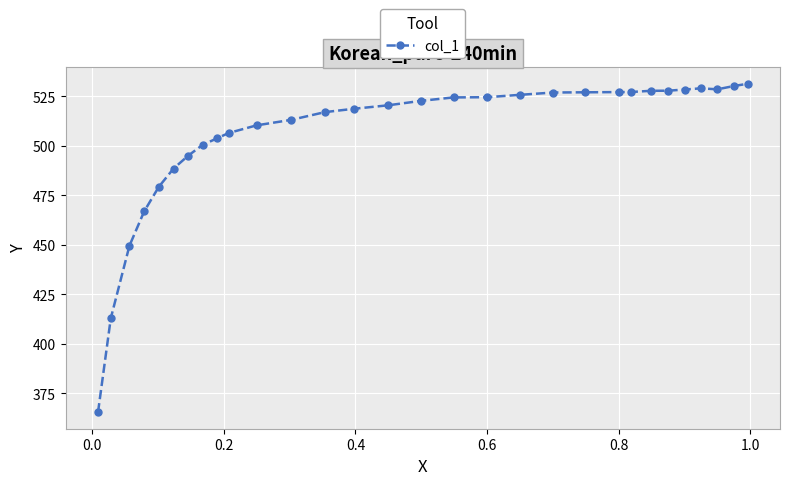

What is the smallest value displayed?

365.5